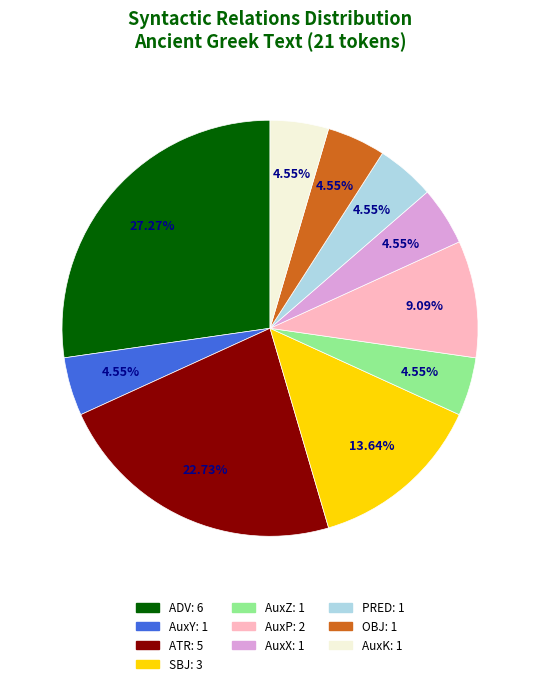

Do AuxZ and OBJ together represent more than half of the pie?

No